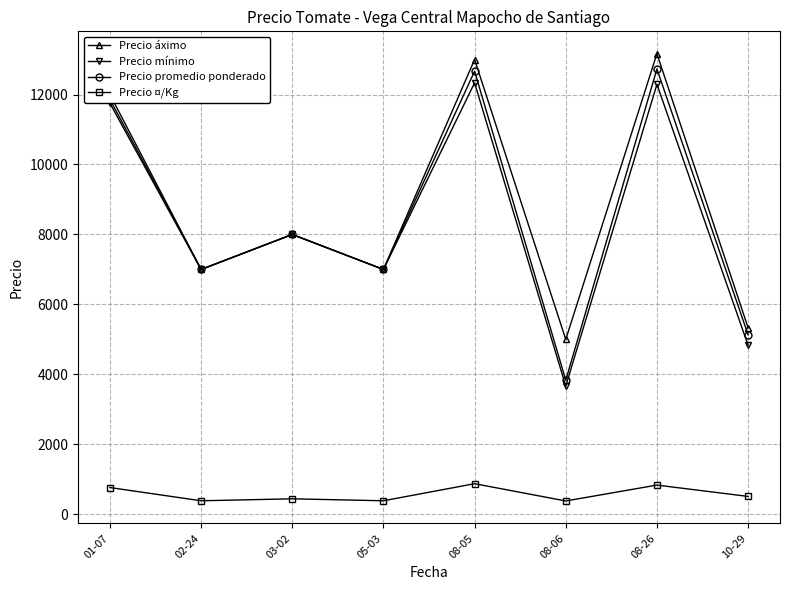

How many distinct data groups are displayed?

4